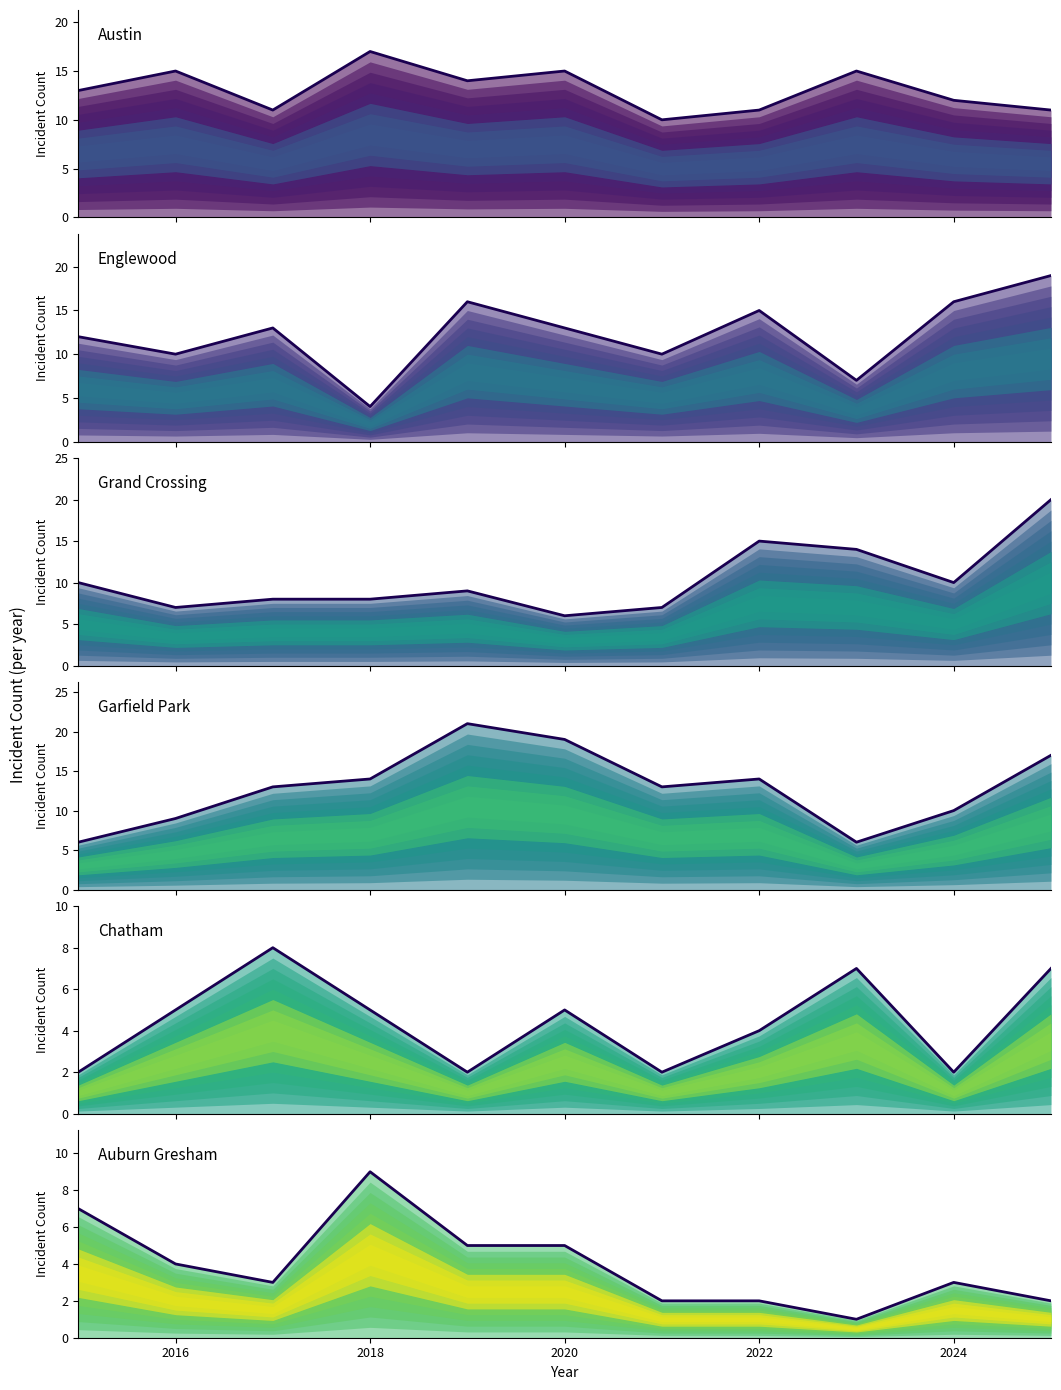

Which series has the largest range (max minus min)?

Englewood